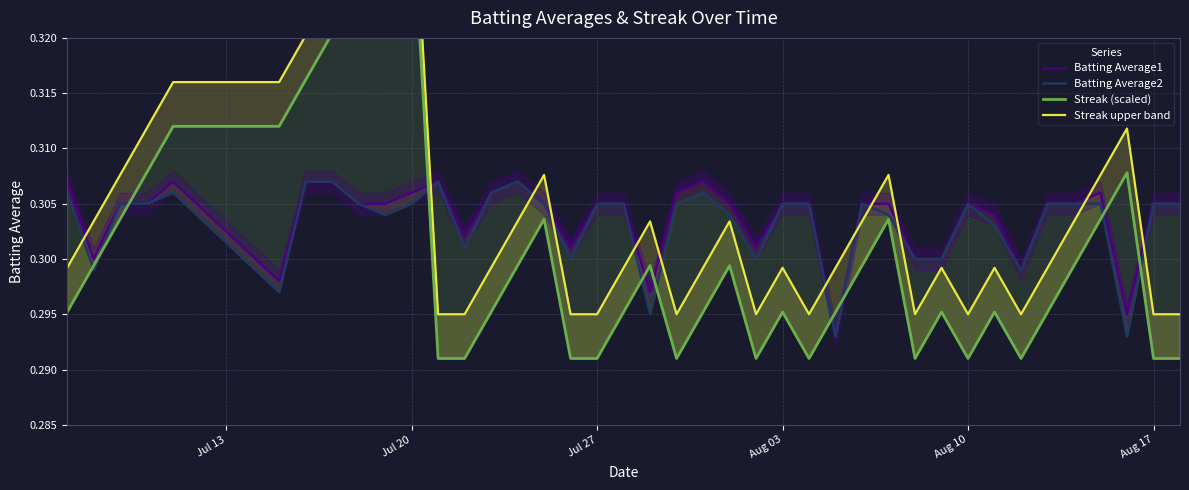

The value of Batting Average2 at 30 is 0.1. True or false?

False